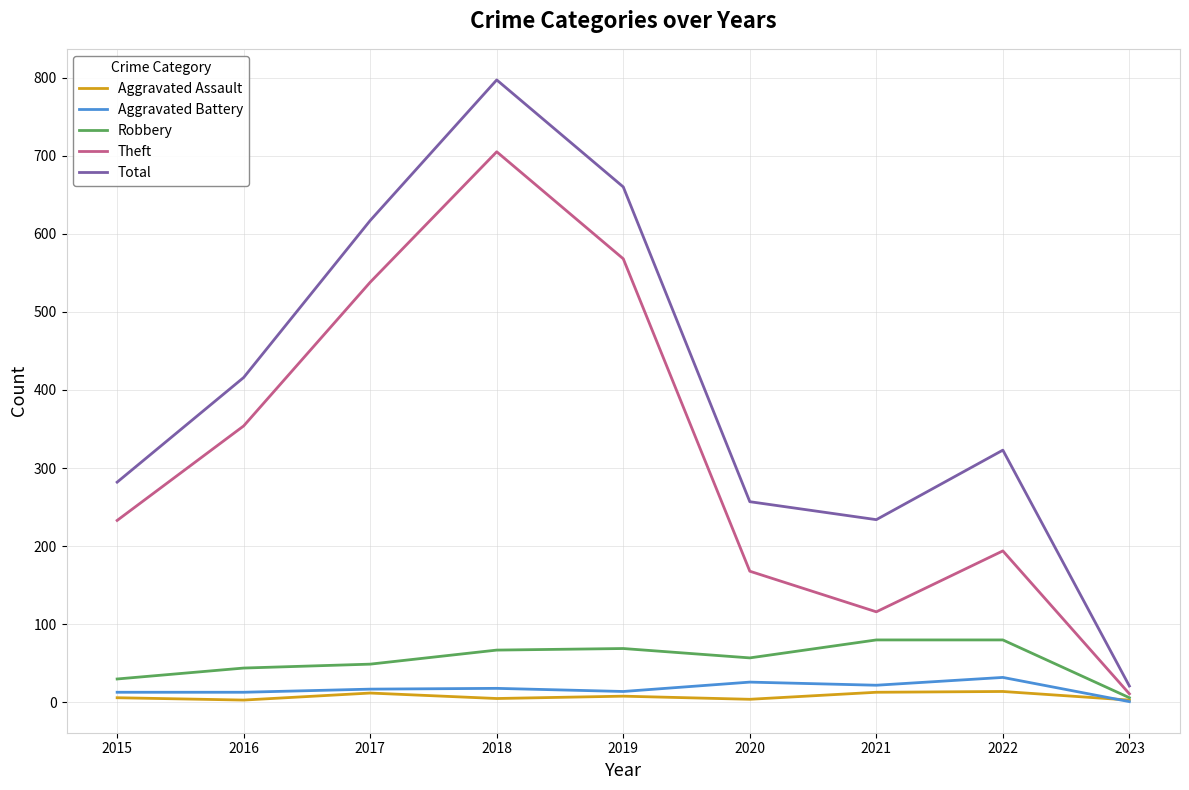

List the labels in order of Total value, smallest first.

2023, 2021, 2020, 2015, 2022, 2016, 2017, 2019, 2018